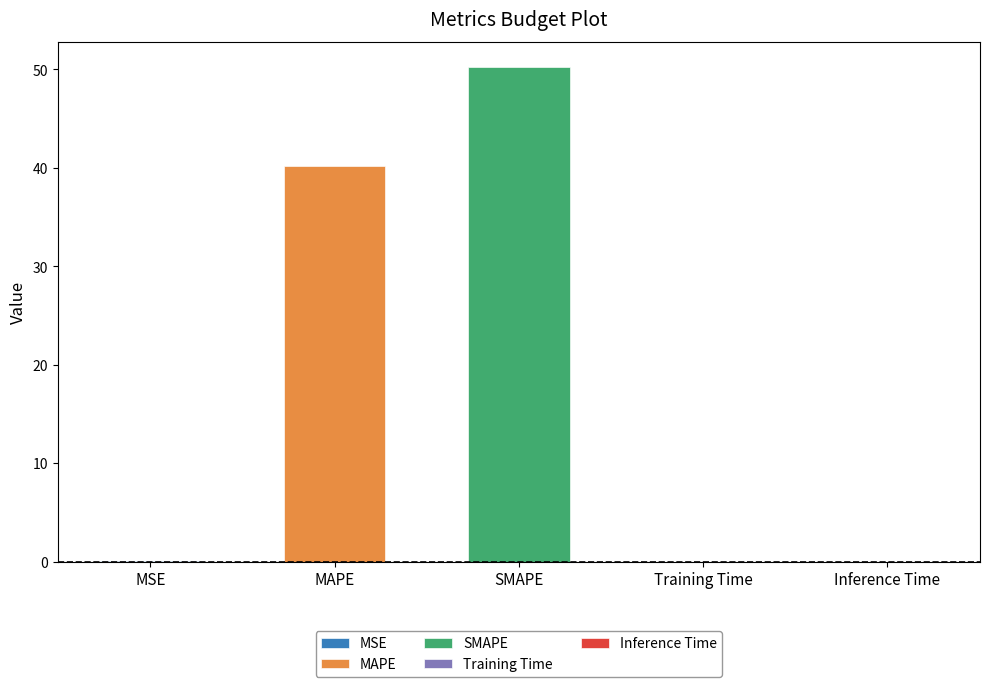

Reading left to right, list all the values displayed in this chart.

0.0	40.2	50.3	0.0	0.0